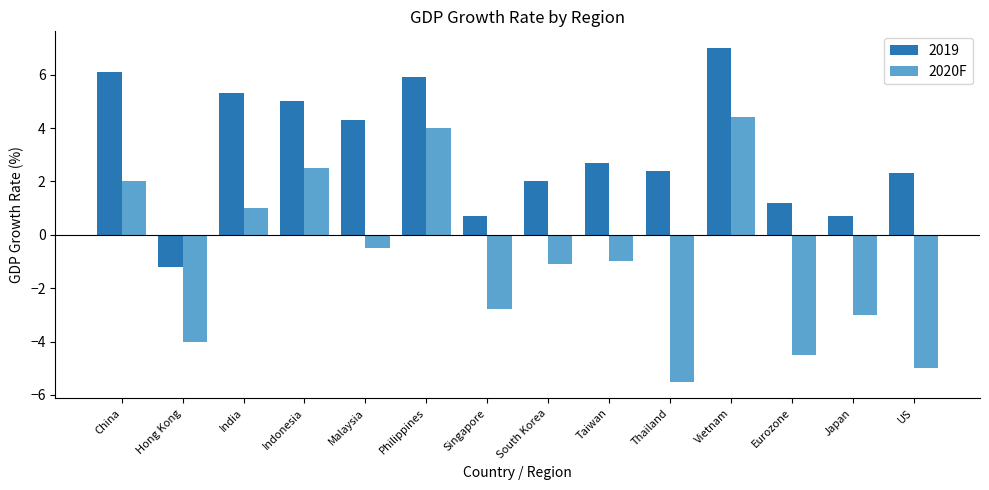

Reading left to right, transcribe all the data shown in this chart.

2019: 6.1	-1.2	5.3	5.0	4.3	5.9	0.7	2.0	2.7	2.4	7.0	1.2	0.7	2.3
2020F: 2.0	-4.0	1.0	2.5	-0.5	4.0	-2.8	-1.1	-1.0	-5.5	4.4	-4.5	-3.0	-5.0